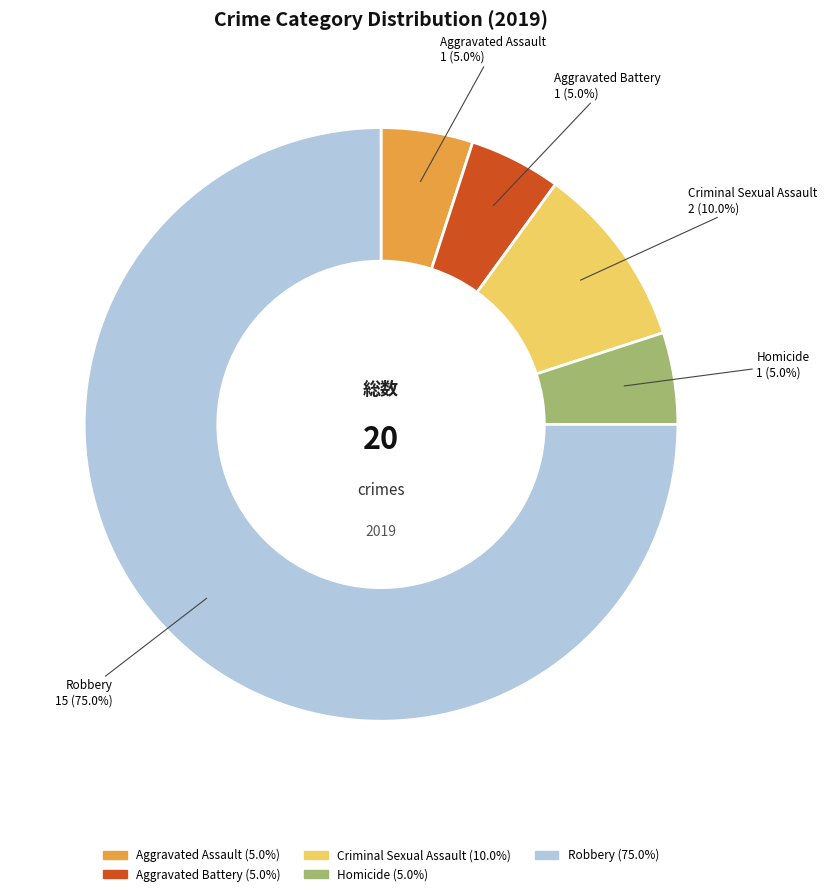

Is there a majority slice in this chart?

Yes